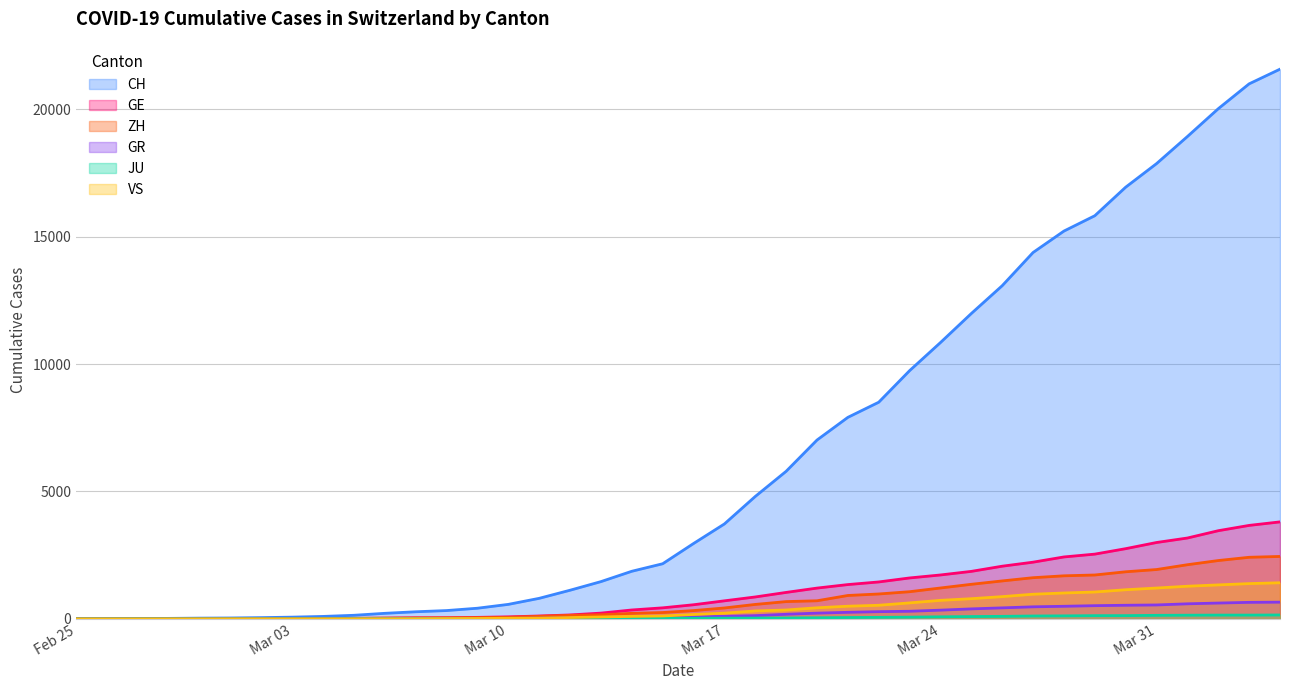

At which category is the sum across all series the highest?

2020-04-04